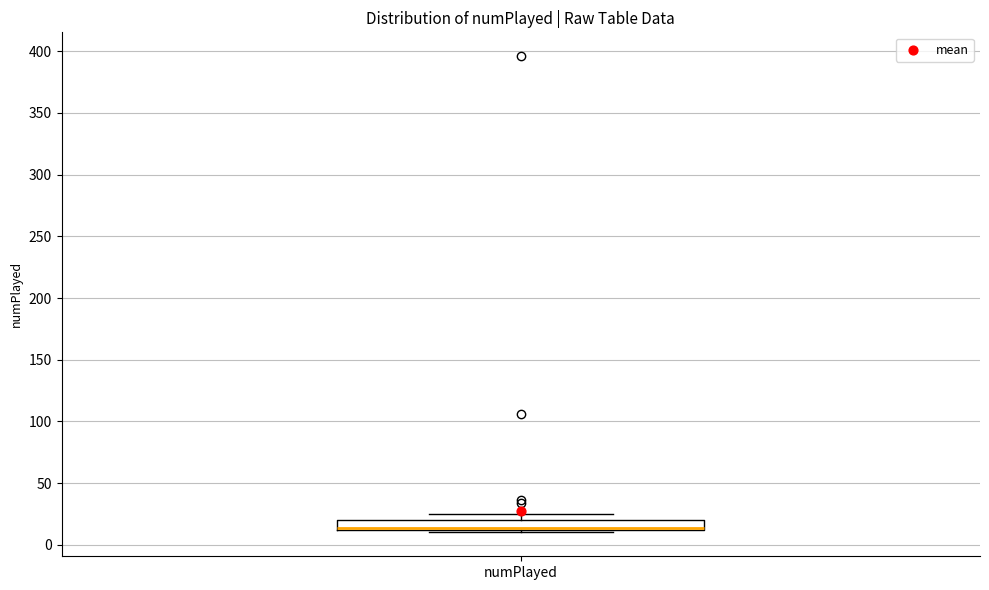

Where is the upper edge of the box for numPlayed on the y-axis? The values are not printed on the chart, so give them approximately, as read against the axis.

20